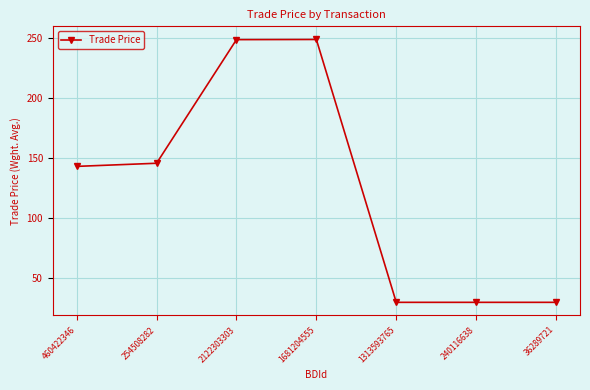

What is the smallest value displayed?

30.0